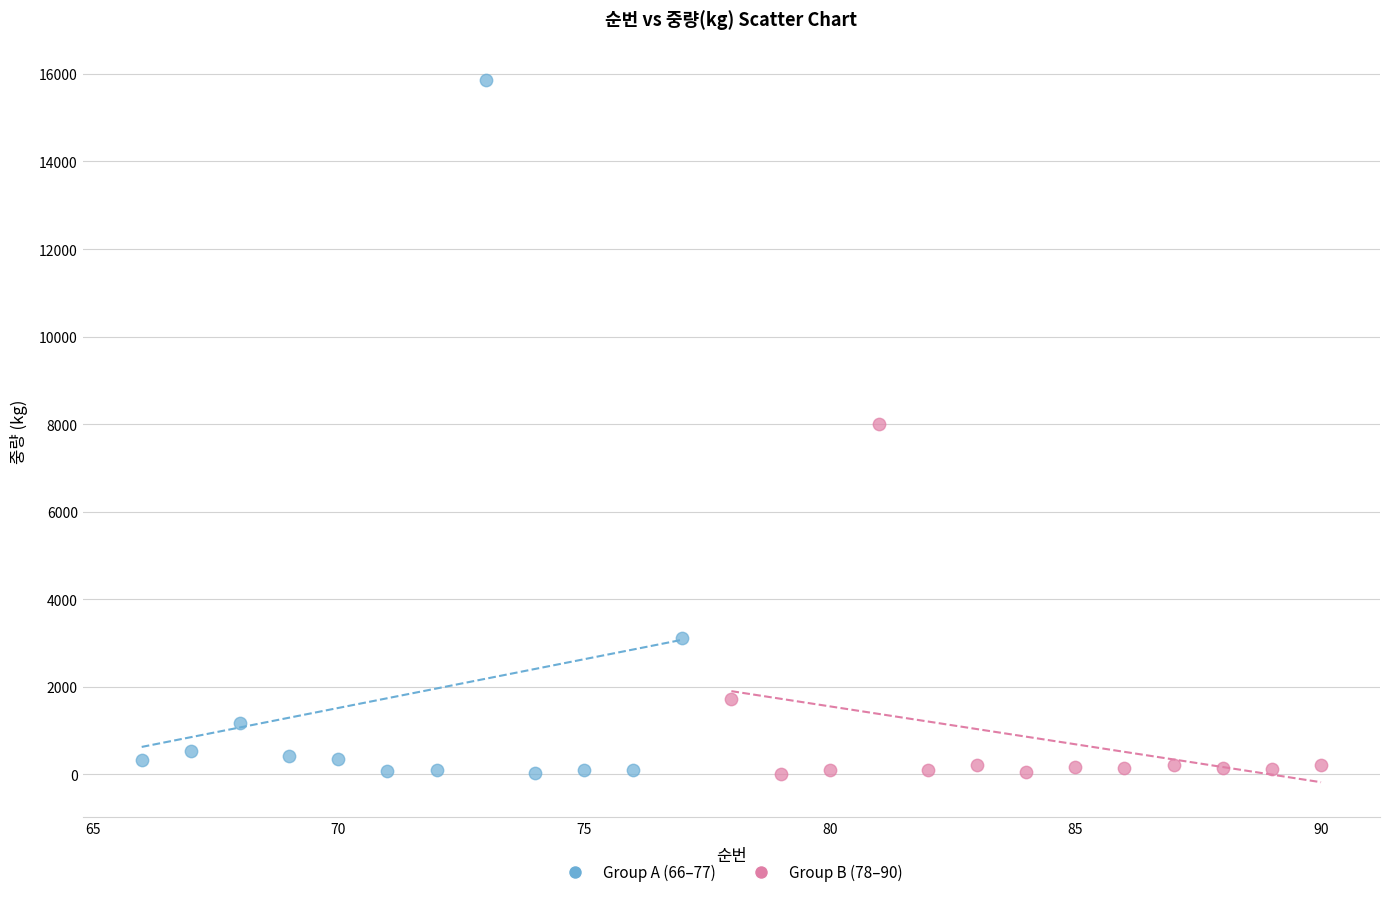

Which series reaches the maximum Y coordinate?

Group A (66–77)